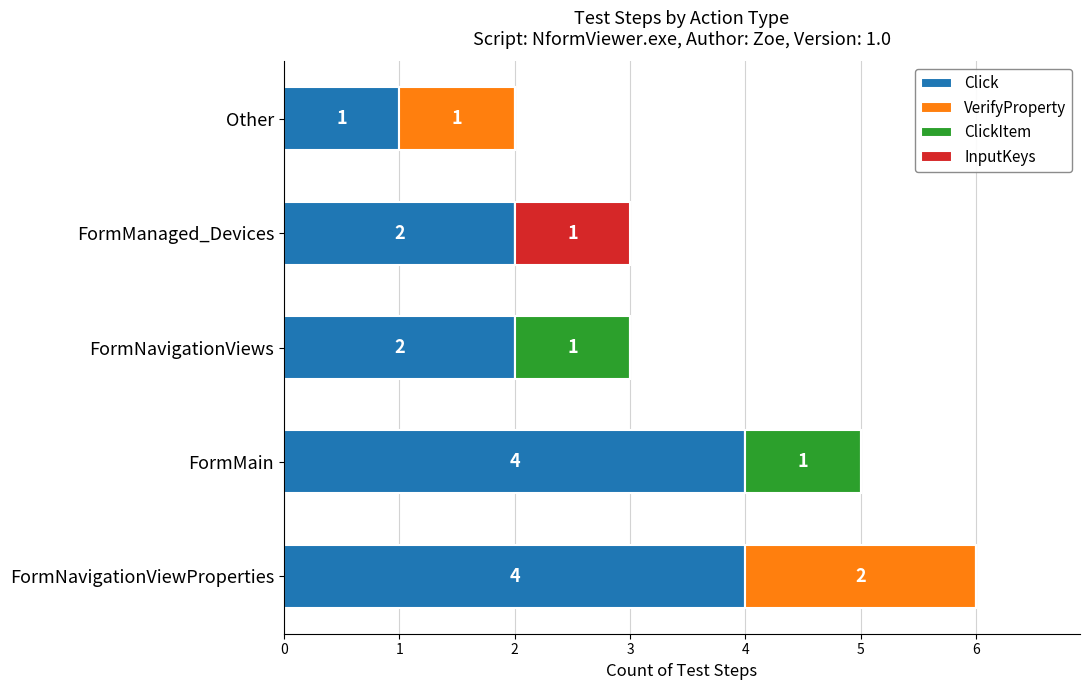

The Click series shows 2 at FormMain. True or false?

False